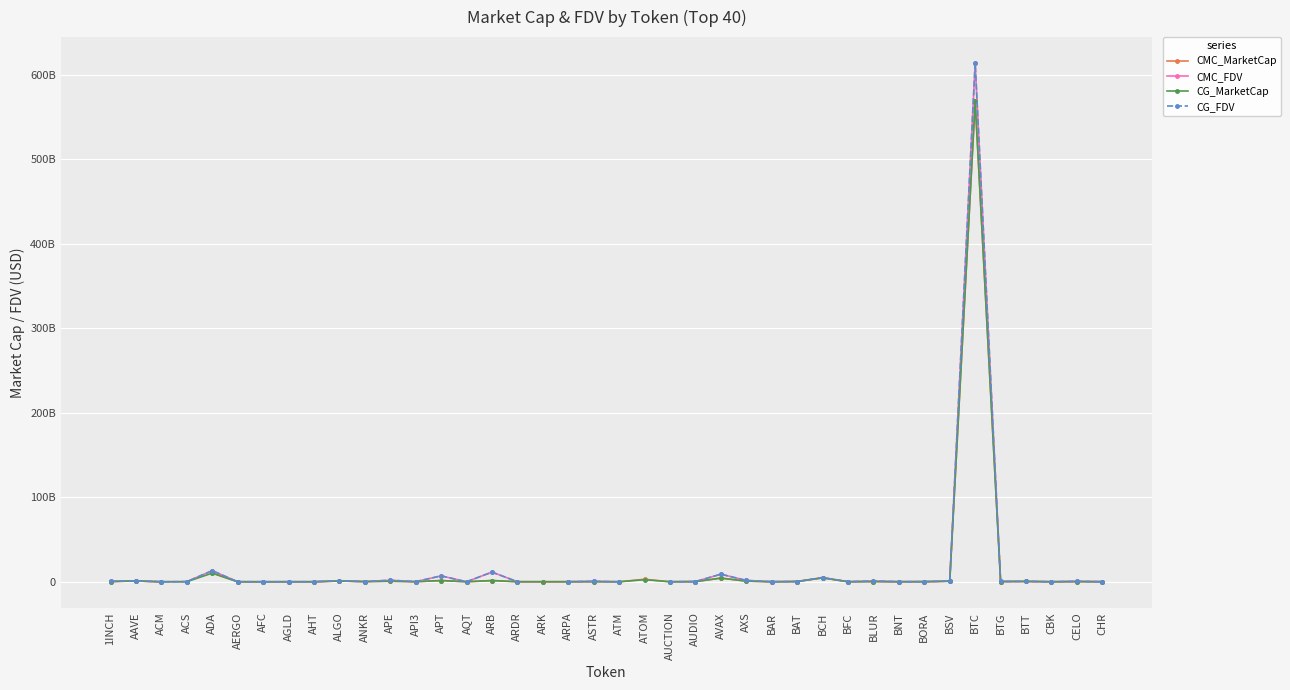

Which series has the largest range (max minus min)?

CG_FDV